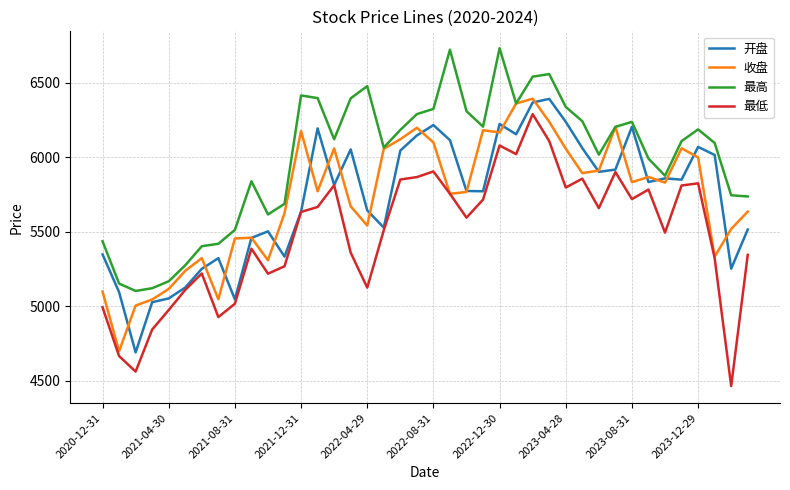

Which series has the largest total across all categories?

最高